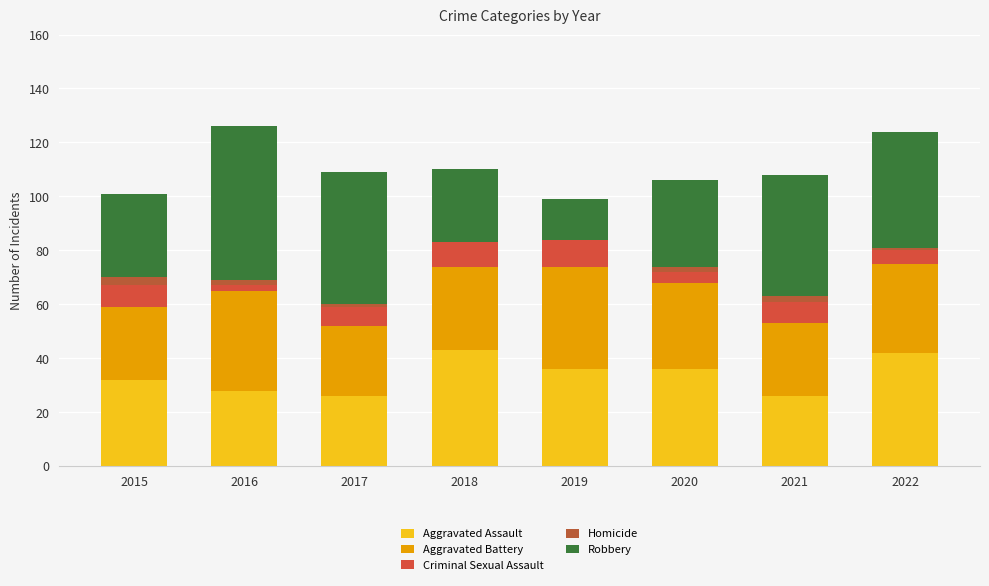

The Criminal Sexual Assault series shows 3 at 2022. True or false?

False